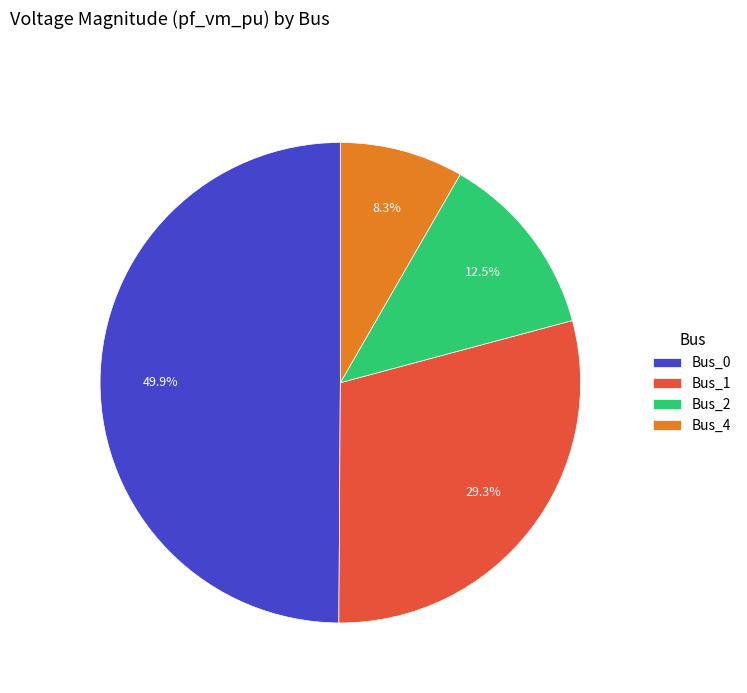

How much of the chart is everything except Bus_2?

87.5%